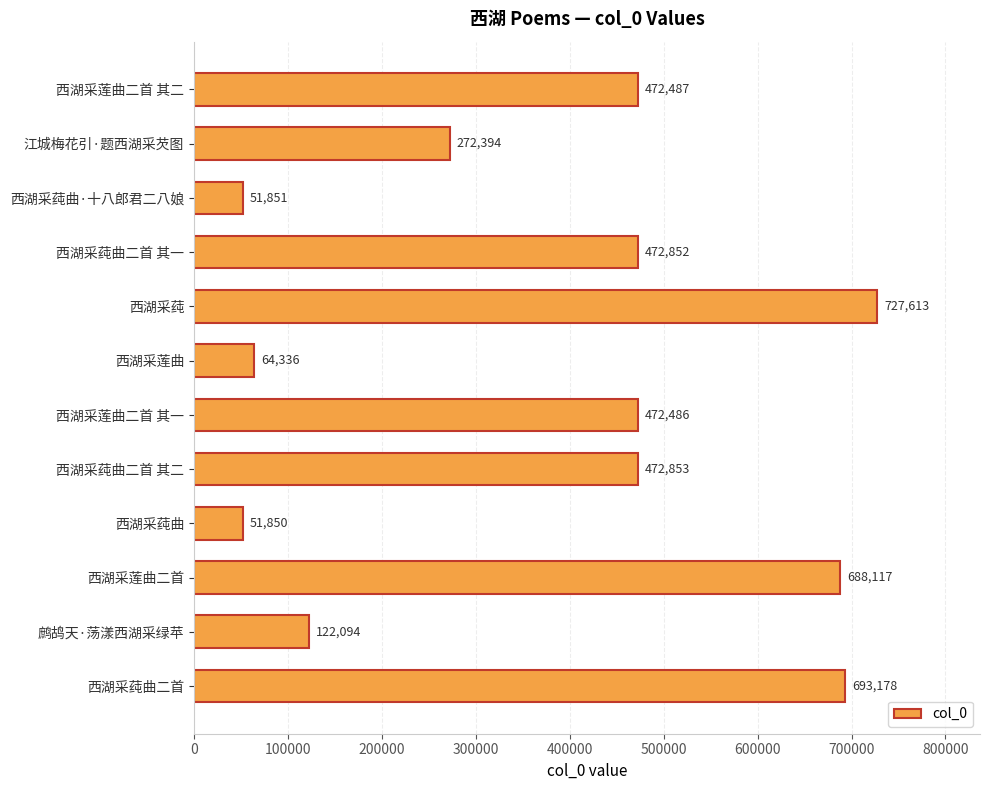

What is the difference between the second highest and second lowest values?

641327